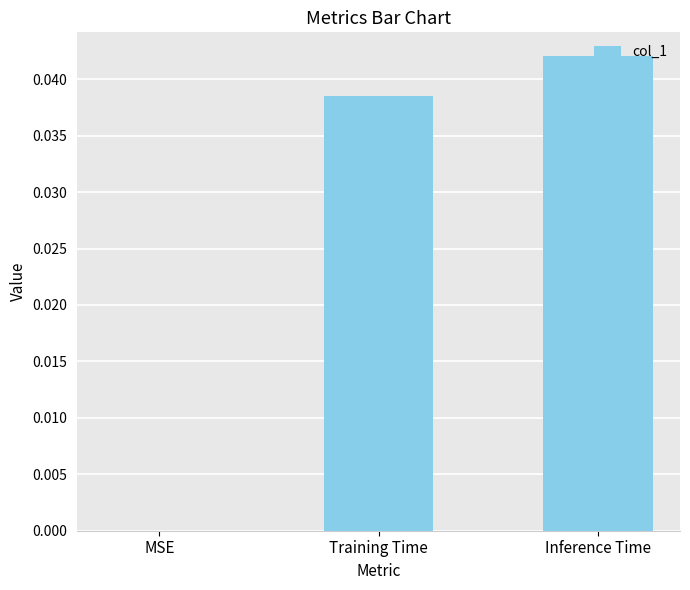

Which category has the highest value across all series?

Inference Time